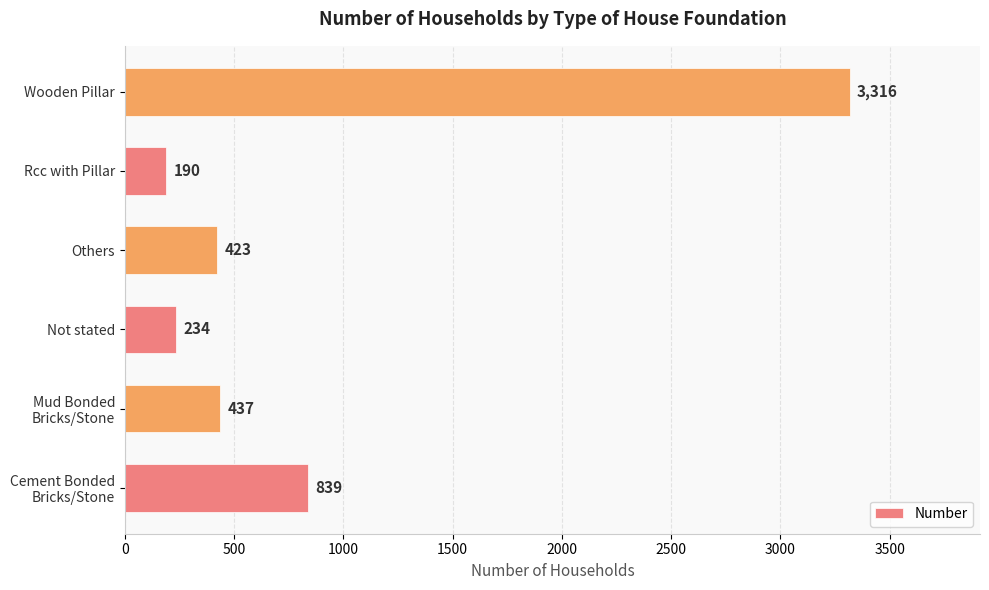

The value at Rcc with Pillar is 51. True or false?

False